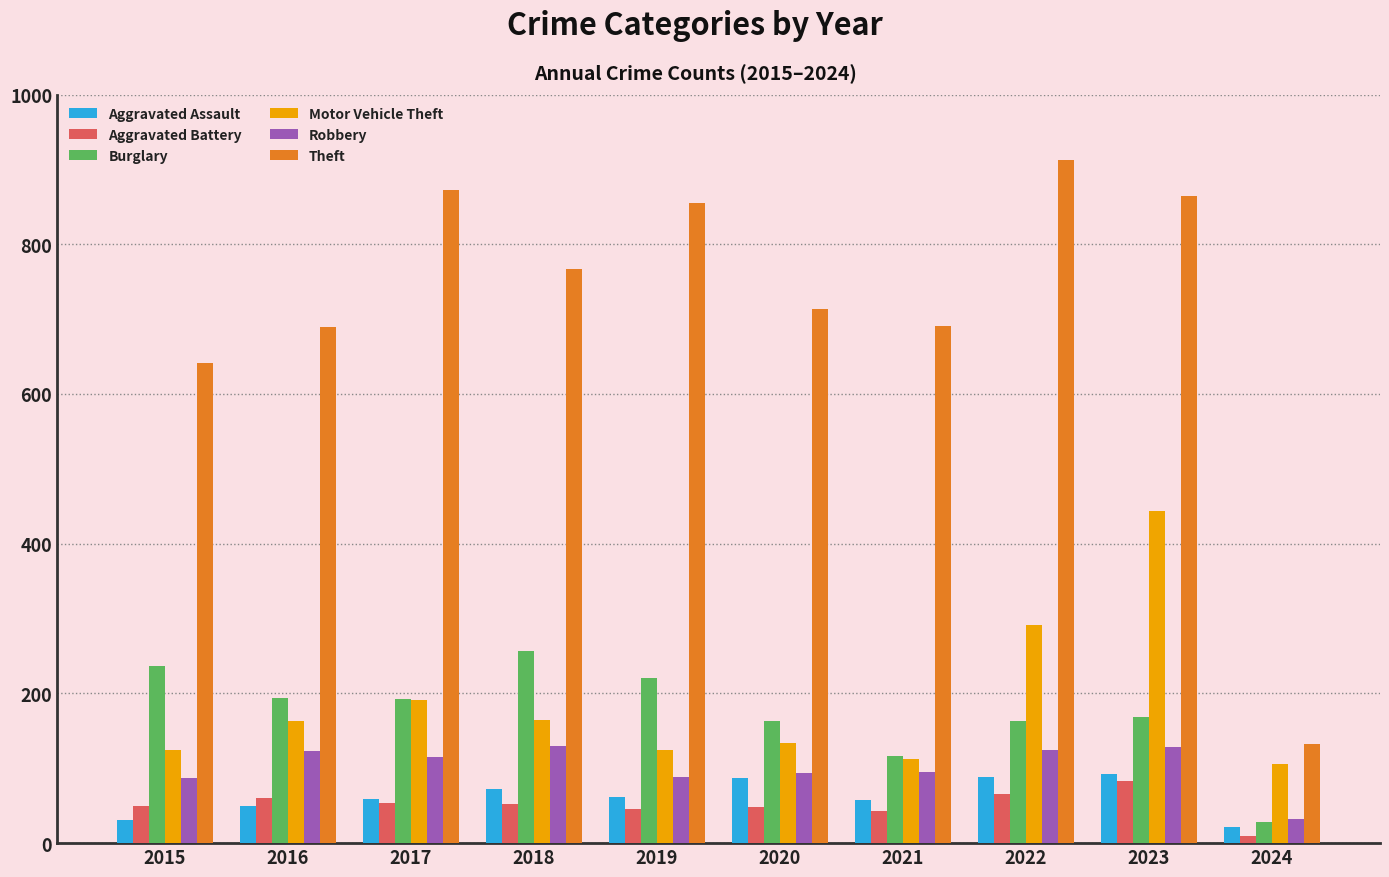

At which label is Motor Vehicle Theft closest to 274?

2022